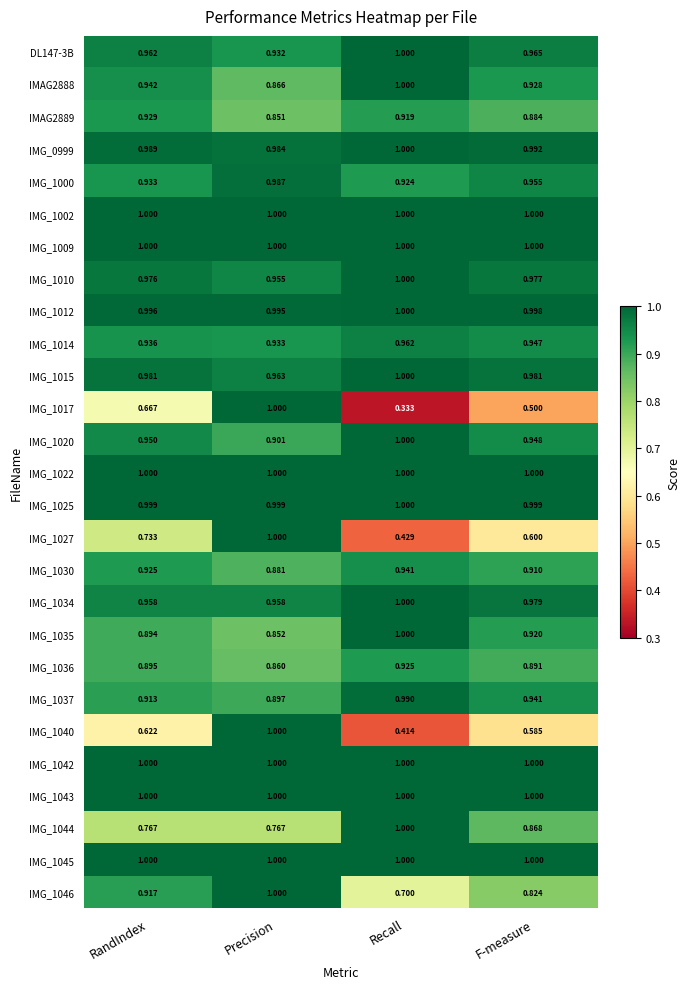

What is the greatest value displayed?

1.0